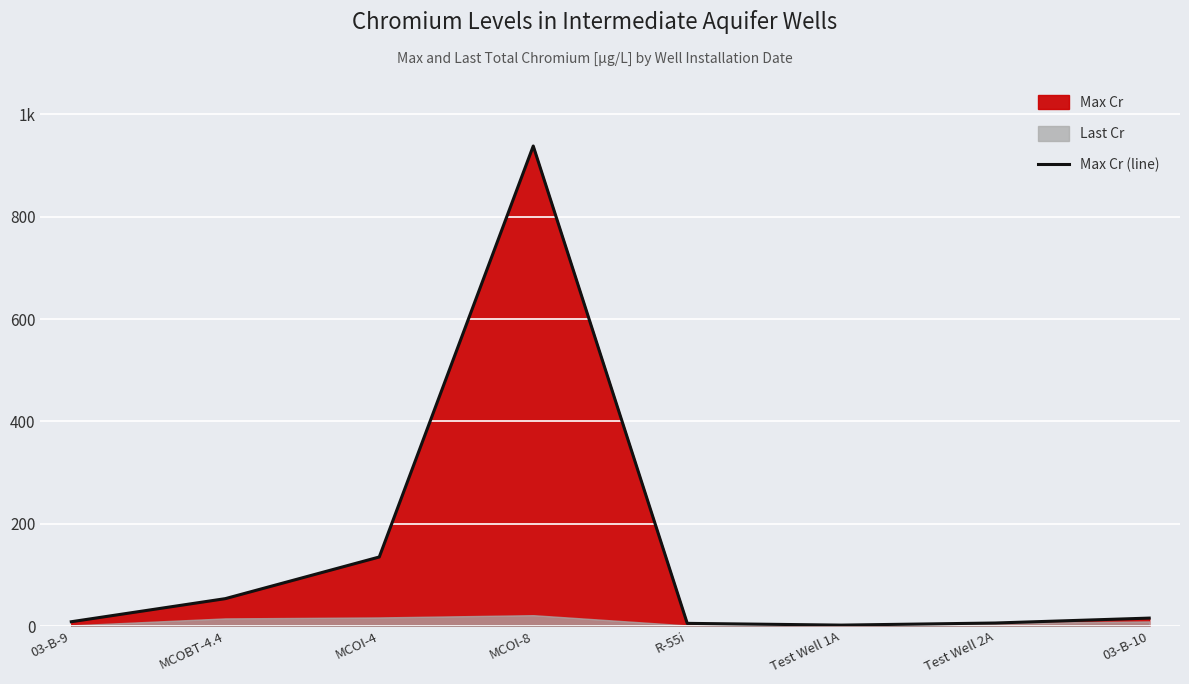

Reading left to right, what are all the values shown in this chart?

03-B-9=8.5	MCOBT-4.4=53.6	MCOI-4=135.0	MCOI-8=938.0	R-55i=5.3	Test Well 1A=1.9	Test Well 2A=6.0	03-B-10=15.6